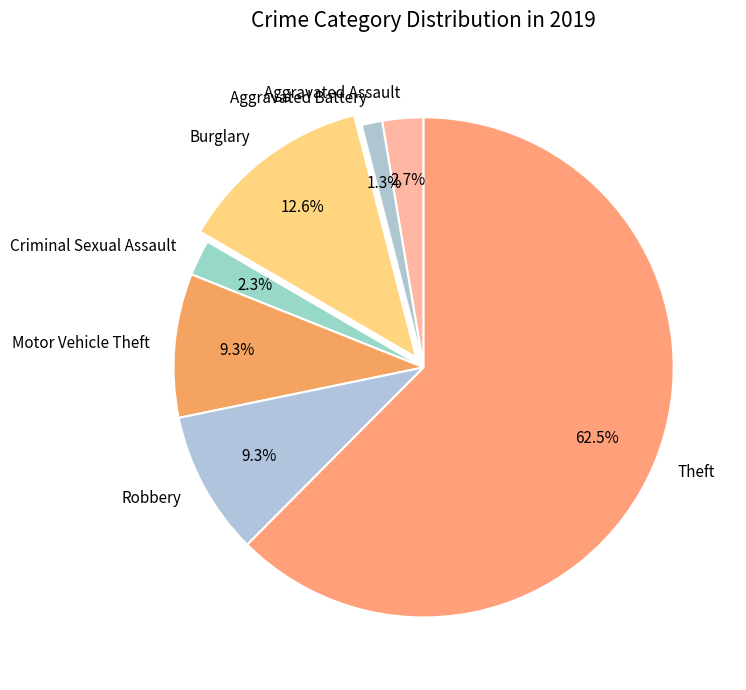

Is there any slice that represents more than half of the pie?

Yes